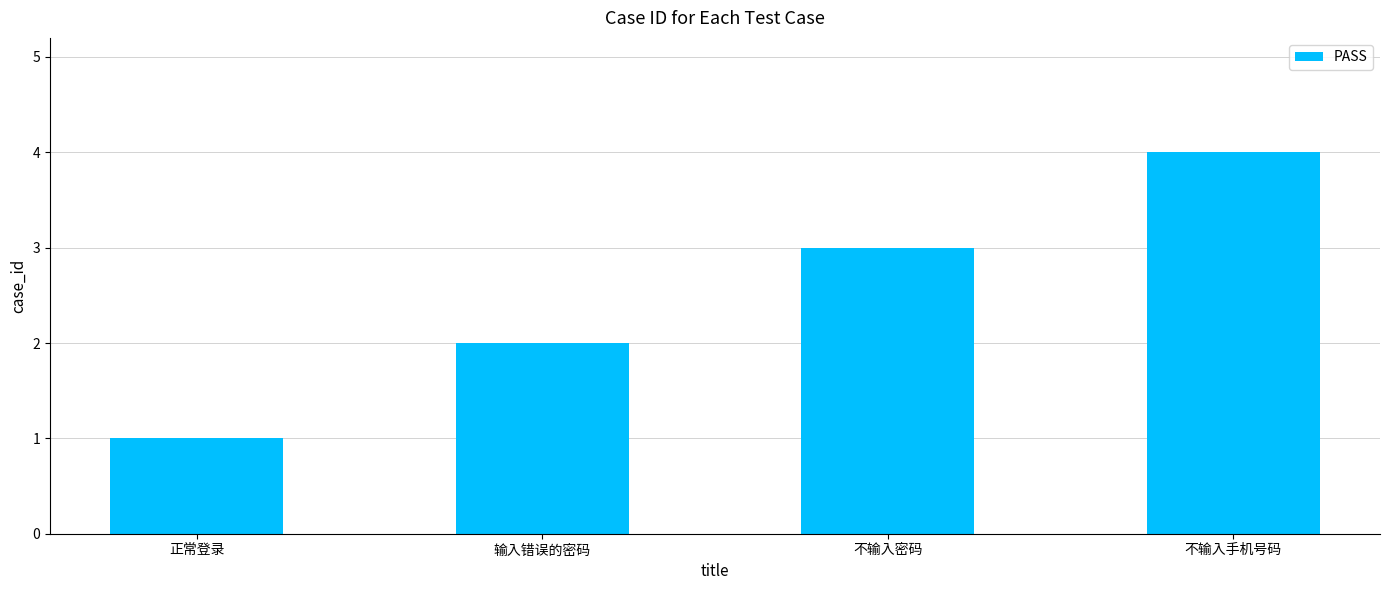

How many categories are shown in the chart?

4